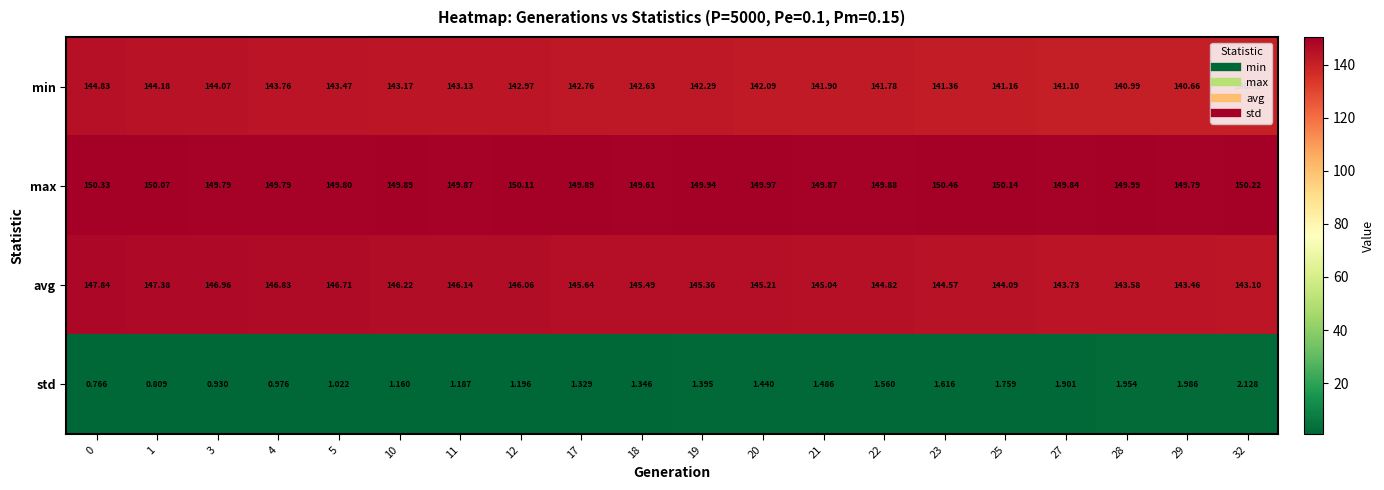

At 10, list the series in order from largest to smallest.

max, avg, min, std